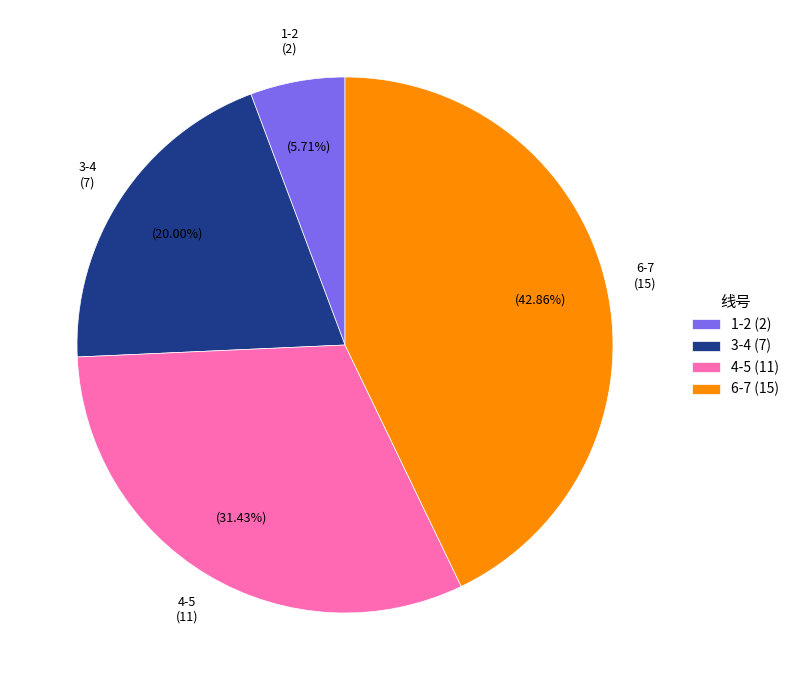

To the nearest percent, what is the difference between the largest and smallest slice percentages?

37%